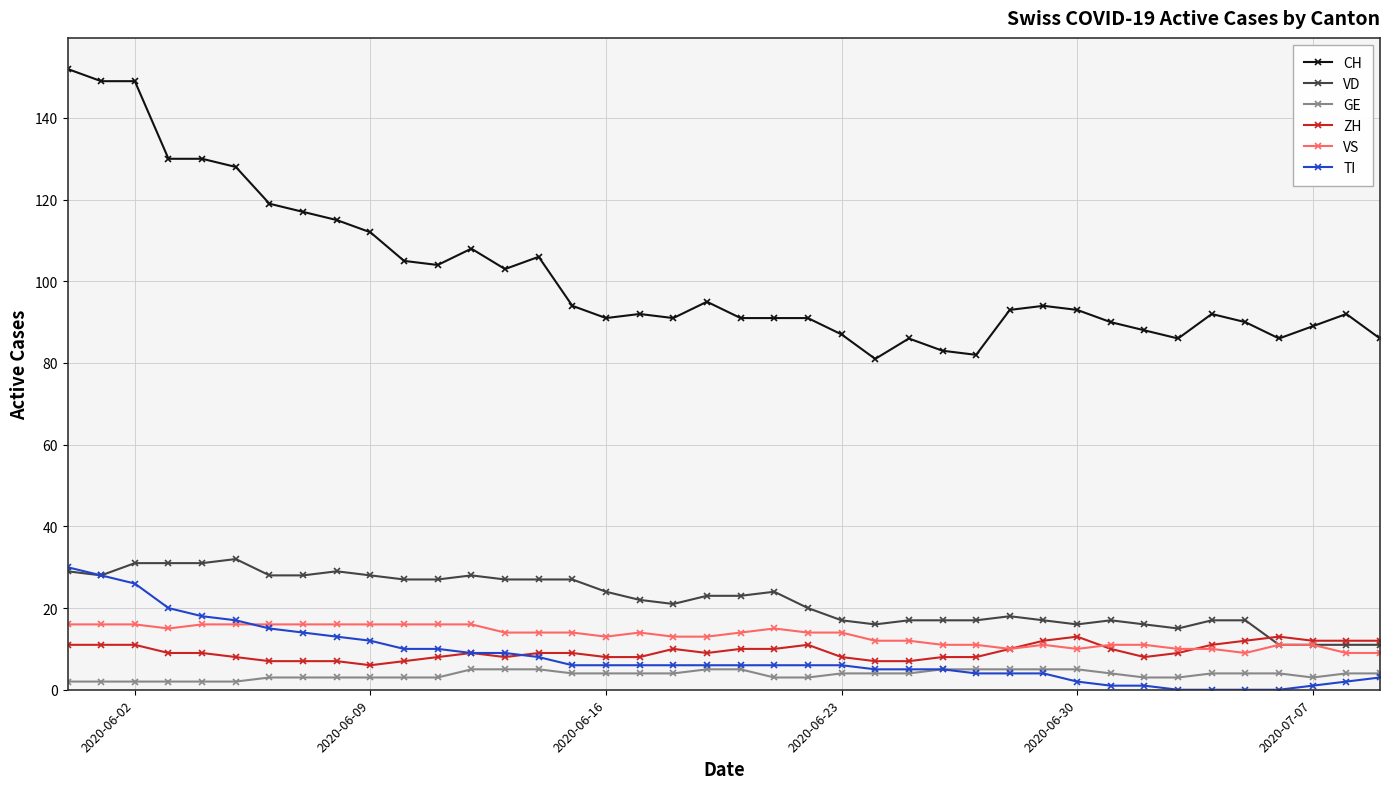

Which series has the largest range (max minus min)?

CH